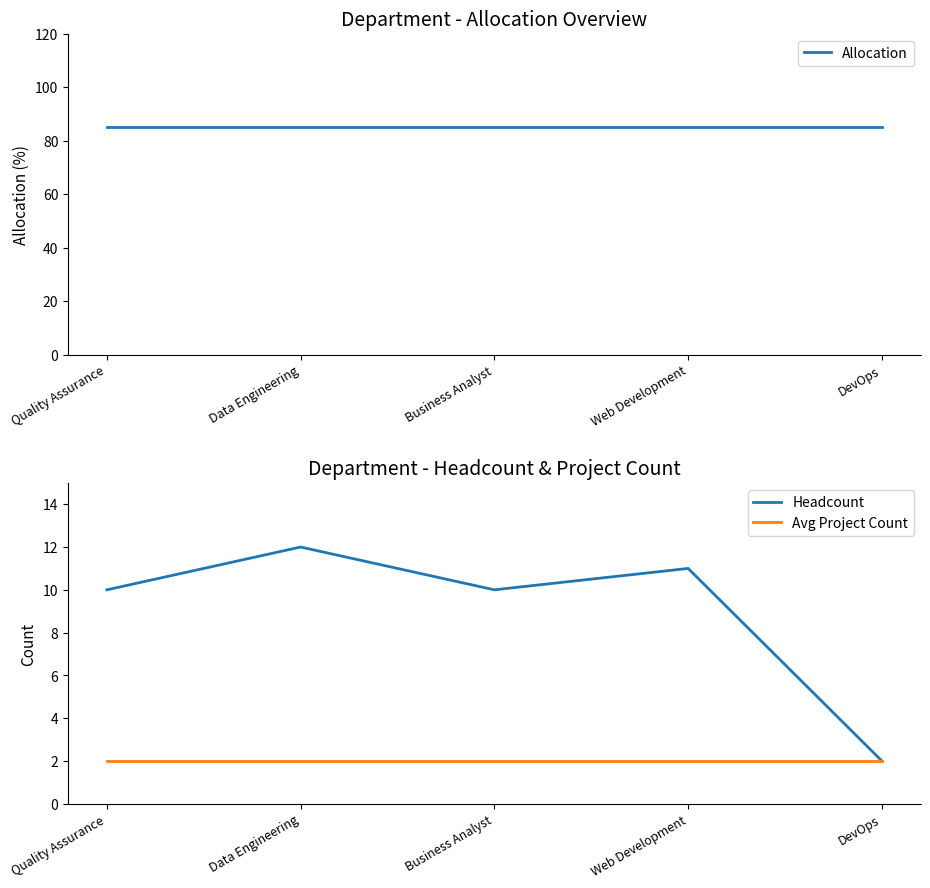

What is the label of the 5th point from the right?

Quality Assurance